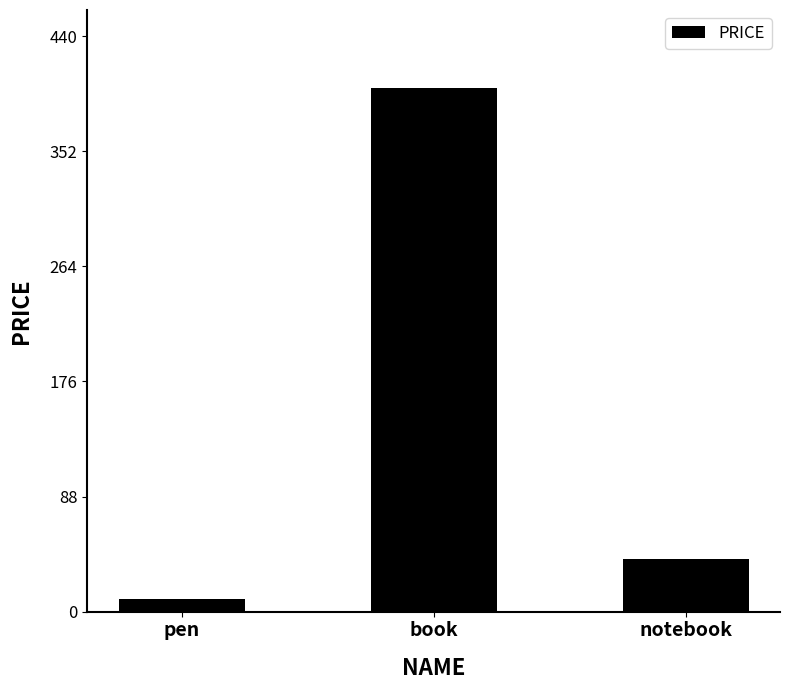

Reading left to right, transcribe all the data shown in this chart.

pen=10	book=400	notebook=40